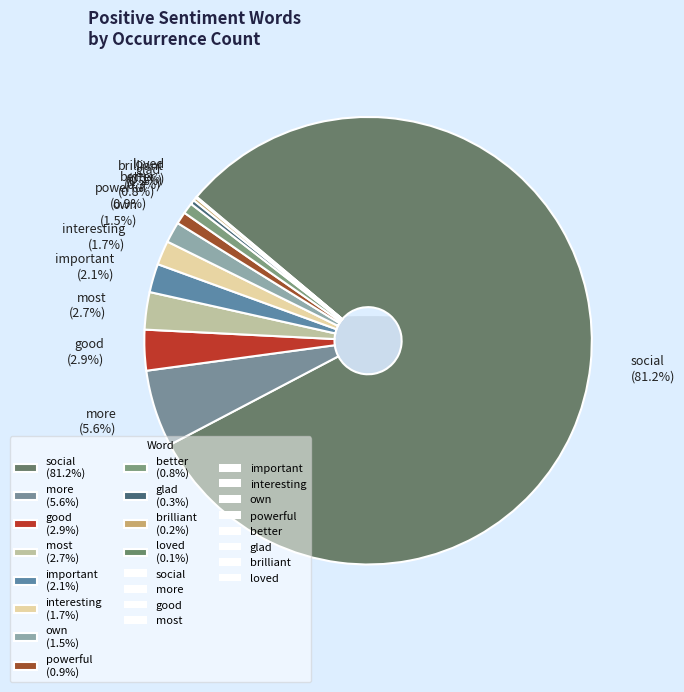

Rank the categories by value from highest to lowest.

social, more, good, most, important, interesting, own, powerful, better, glad, brilliant, loved